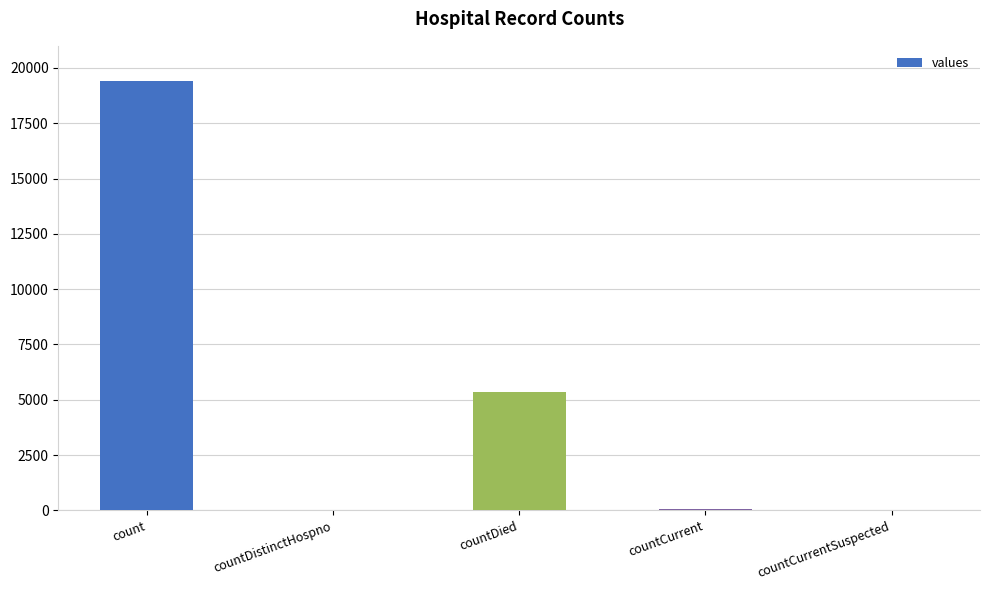

What value does the data have at countDistinctHospno?

38